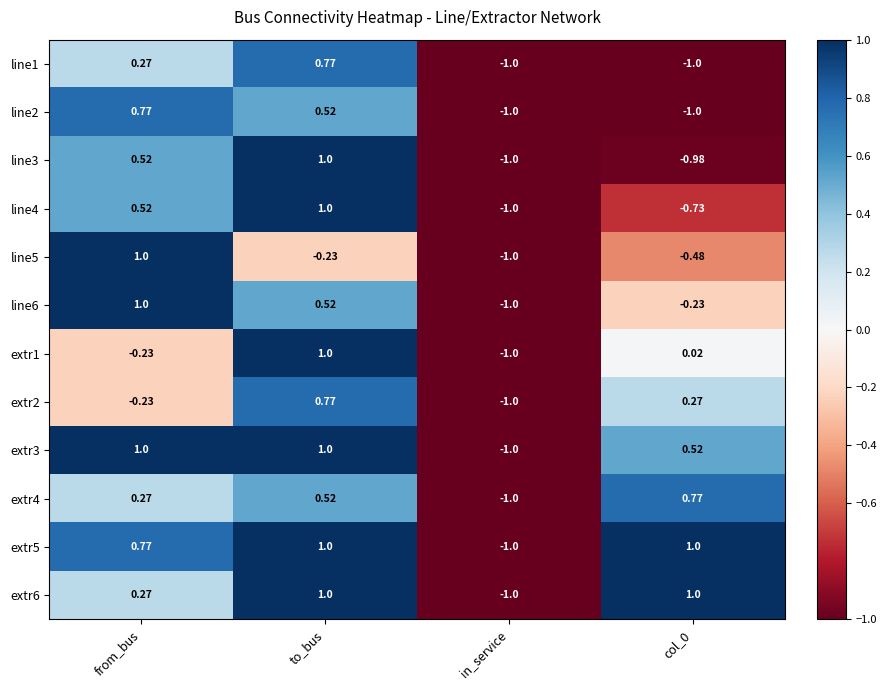

At which label is line2 closest to 0?

to_bus